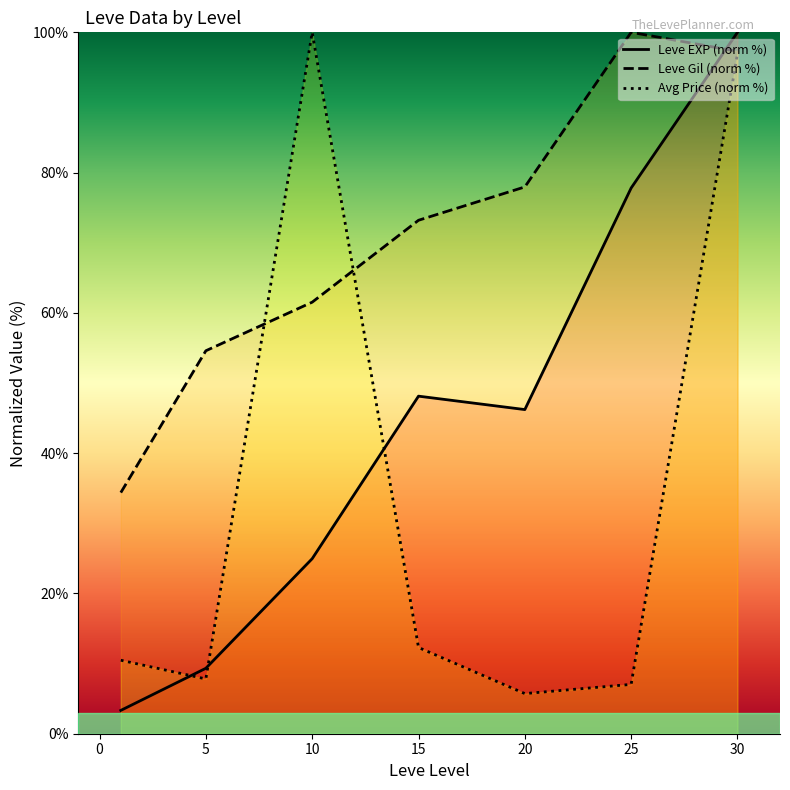

True or false: Leve Gil (norm %) has a value of 96.4 at 5.

False